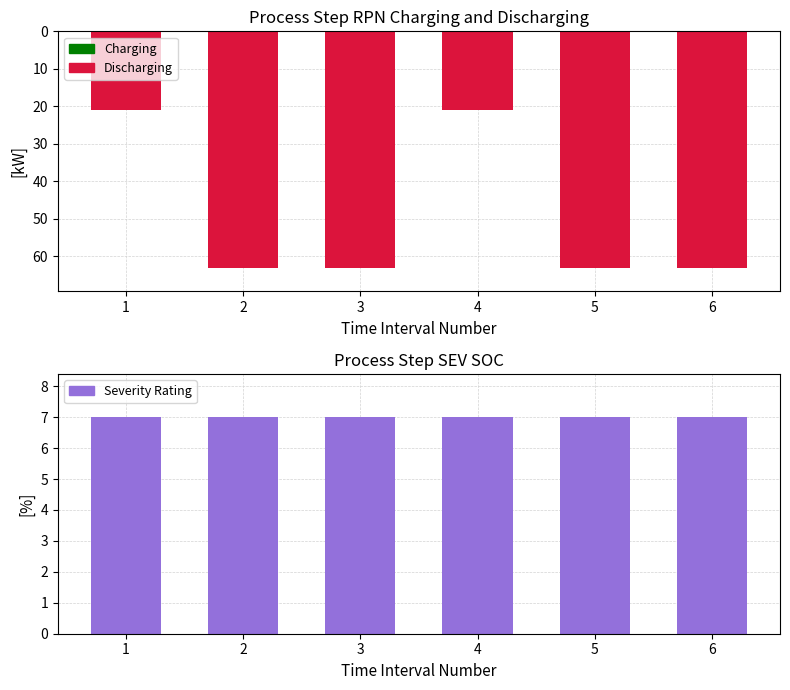

What is the maximum value shown in the chart?

63